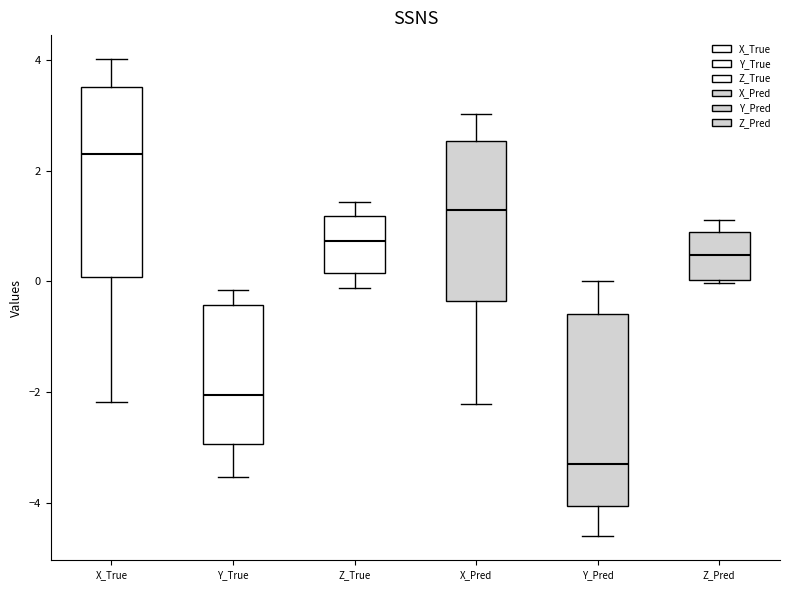

Which box's median line is the lowest?

Y_Pred